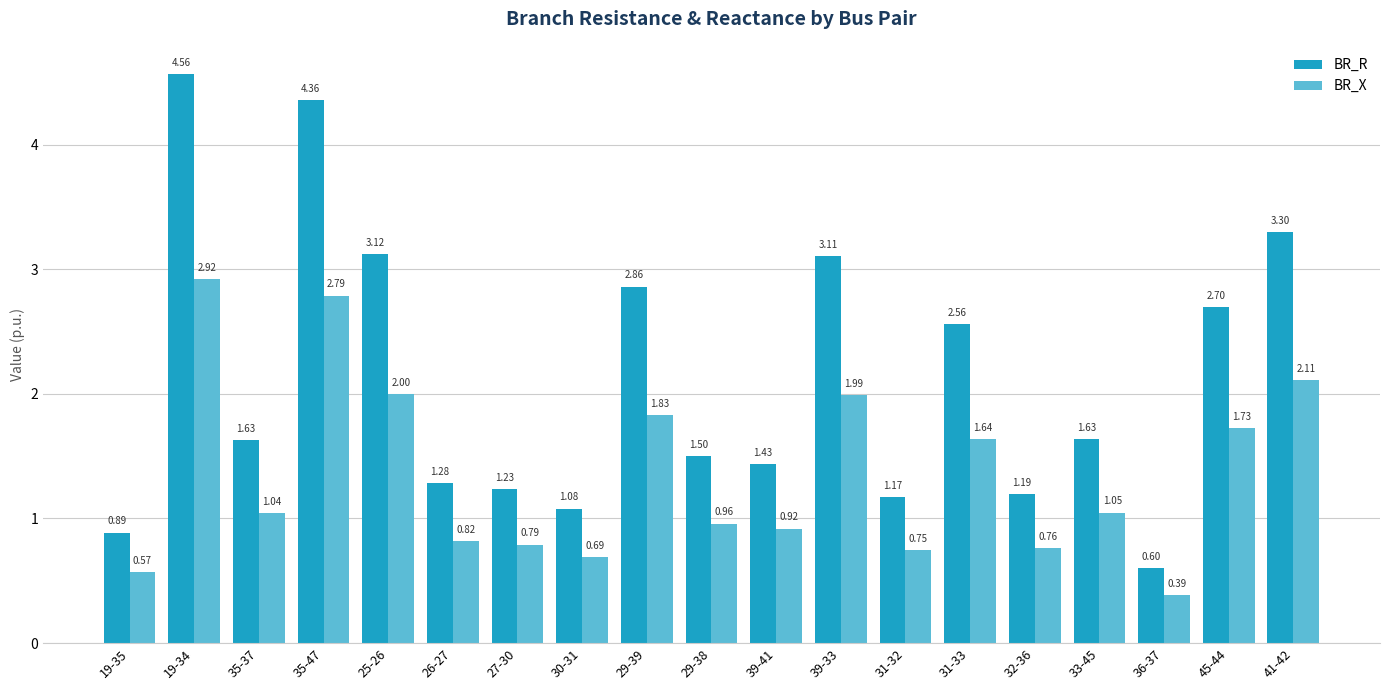

What is the minimum value for BR_R?

0.6